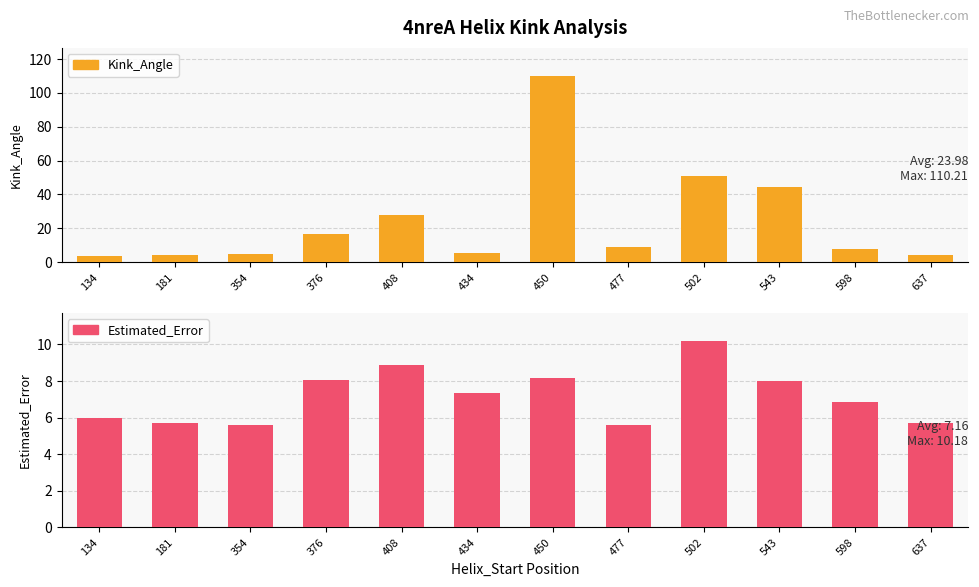

How many data points does each series have?

12